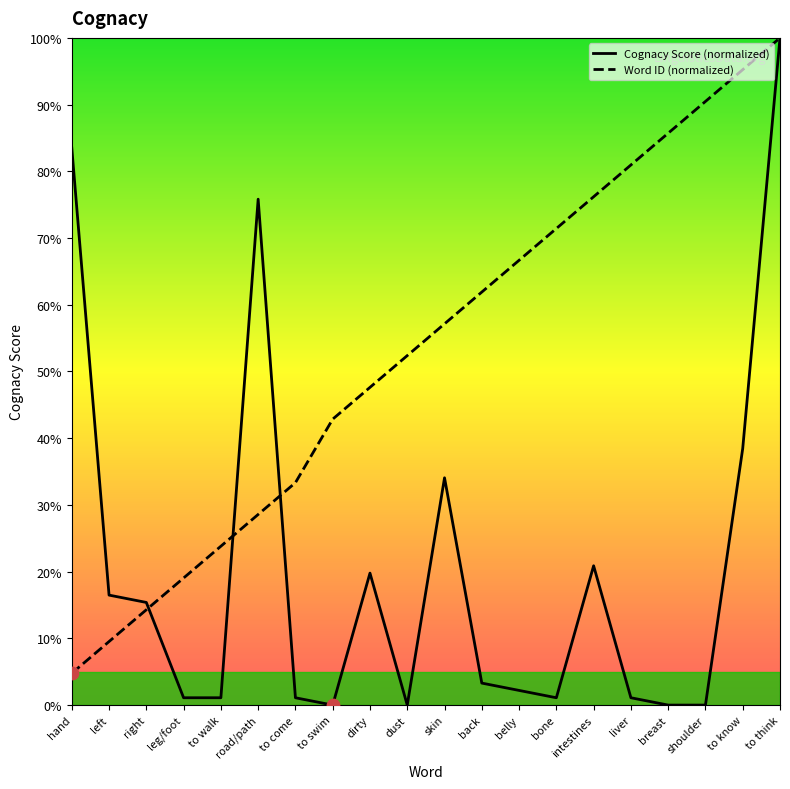

What is the total value across all series at to come?

34.4